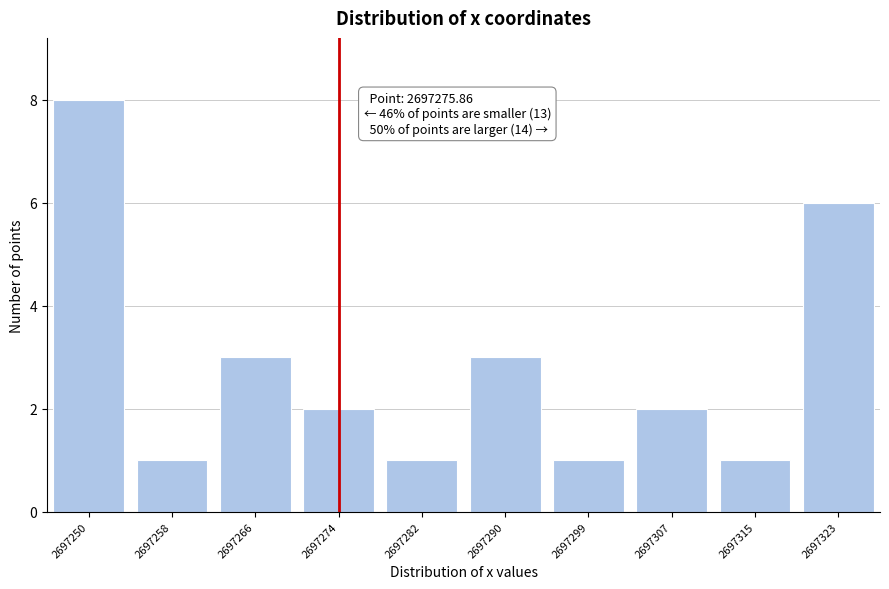

Reading left to right, list all the values displayed in this chart.

8	1	3	2	1	3	1	2	1	6